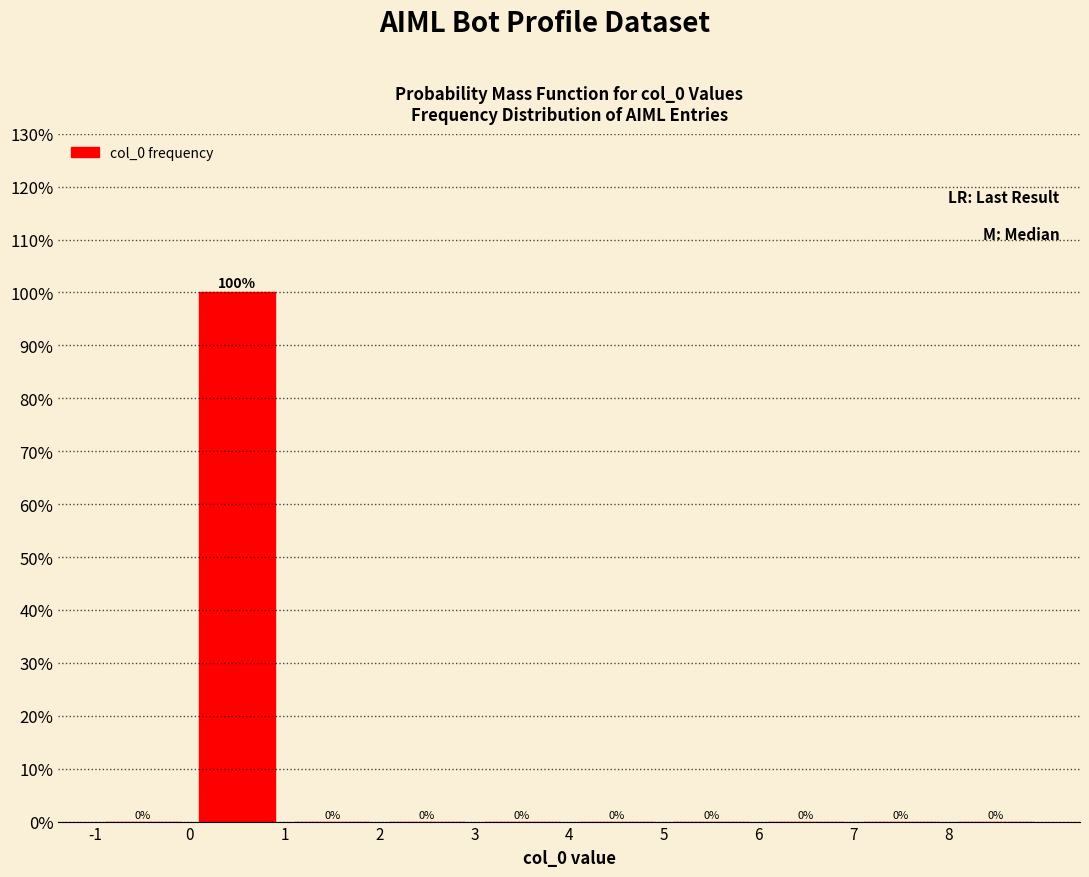

Reading left to right, transcribe this chart: for each bar, give the range it covers on the x-axis and its height.

-1 to 0: 0
0 to 1: 100
1 to 2: 0
2 to 3: 0
3 to 4: 0
4 to 5: 0
5 to 6: 0
6 to 7: 0
7 to 8: 0
8 to 9: 0